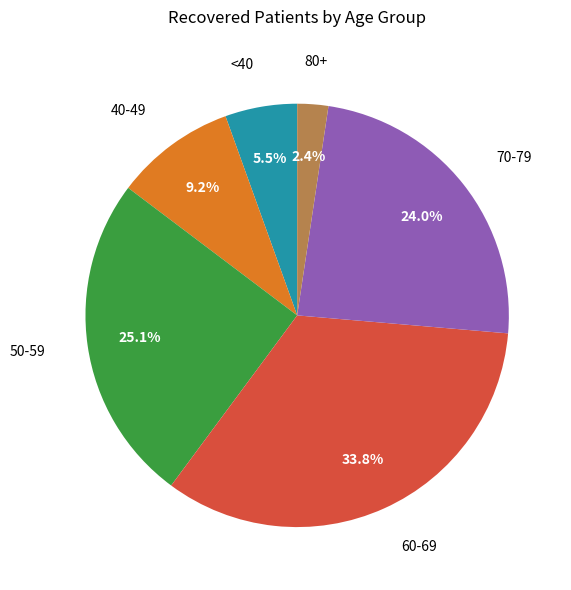

Is there any slice that represents more than half of the pie?

No